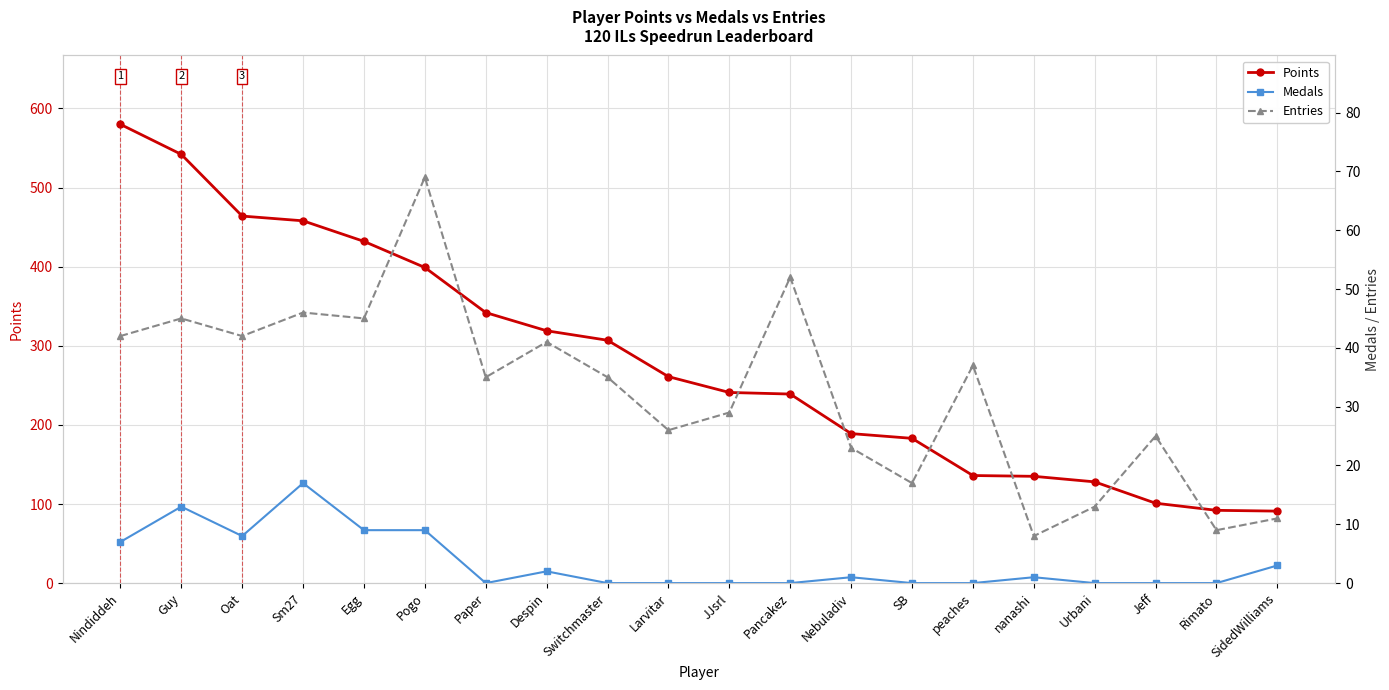

What is the difference between the Points values at SB and peaches?

47